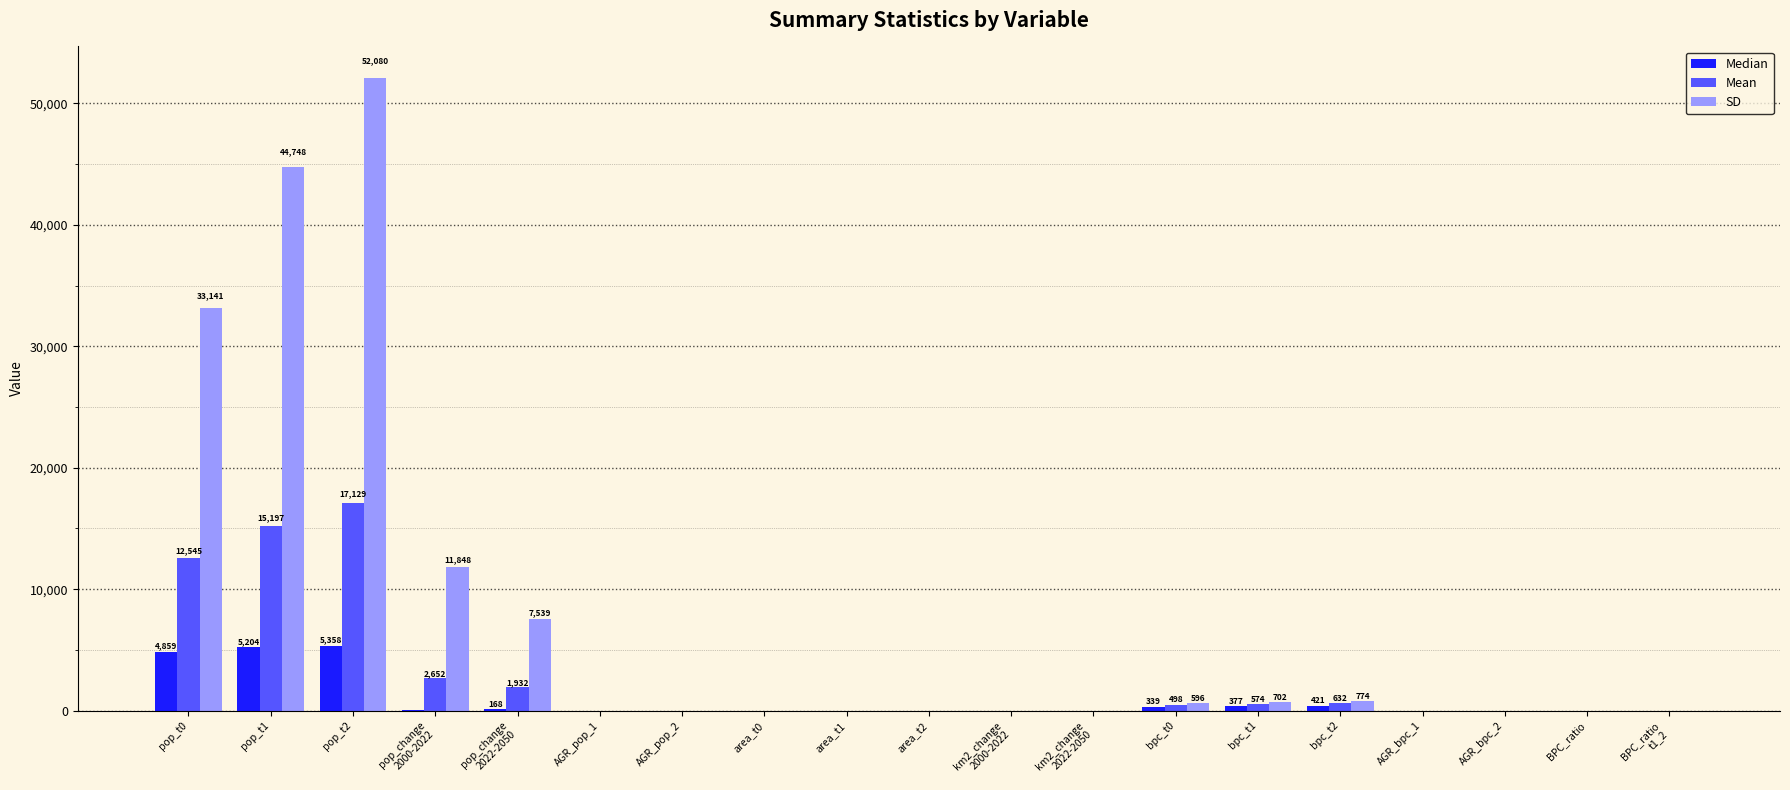

The value of Median at pop_t1 is 1931.8. True or false?

False